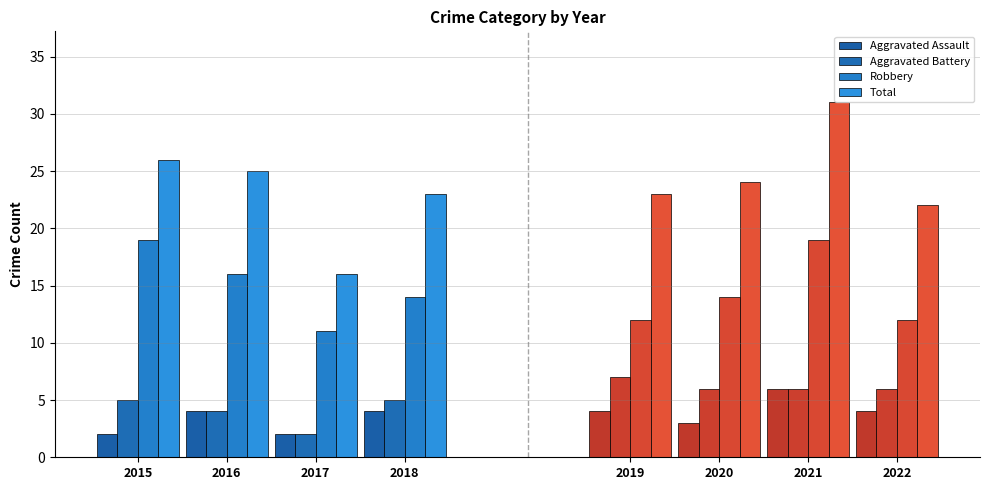

Which label corresponds to the largest value in the chart?

2021